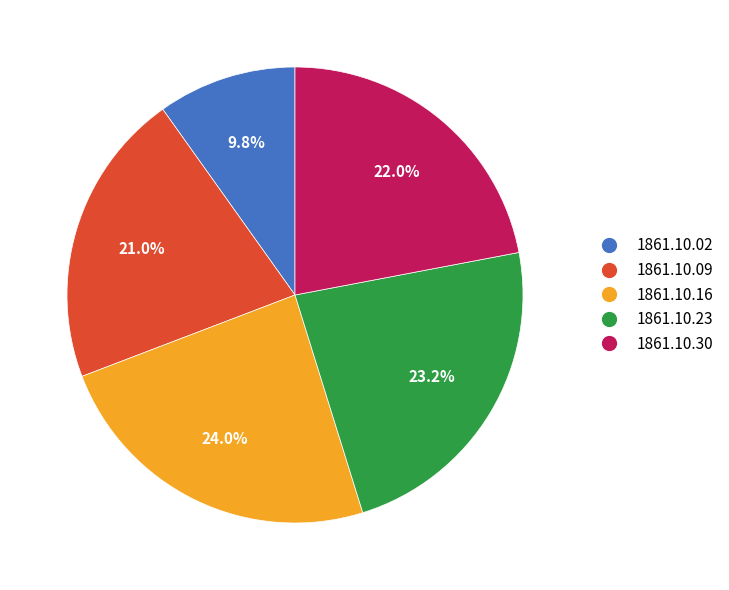

To the nearest percent, what portion does 1861.10.16 represent?

24%